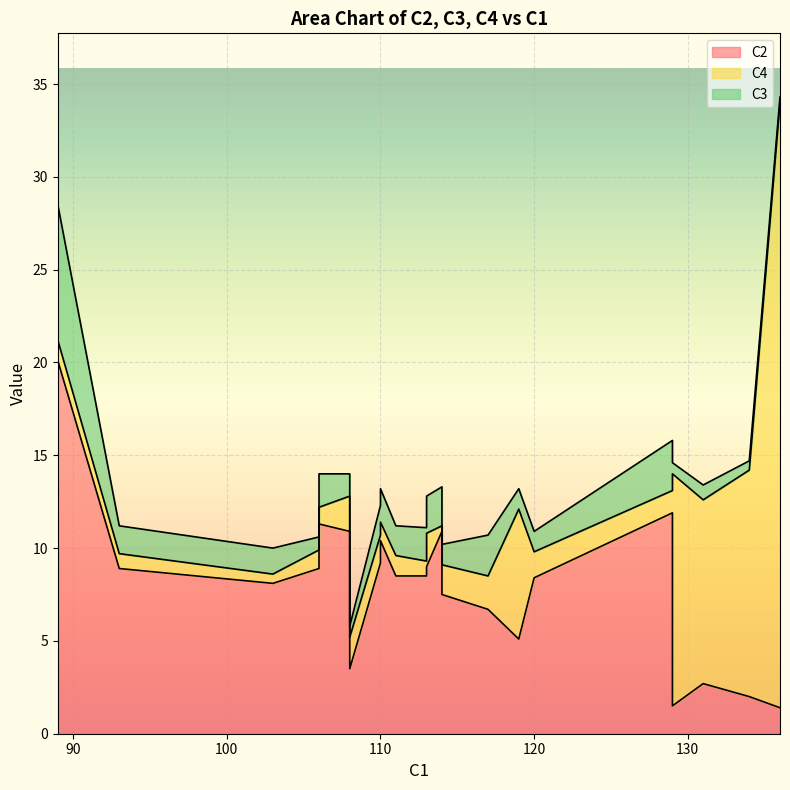

Between 119 and 131, which series saw the biggest shift?

C4